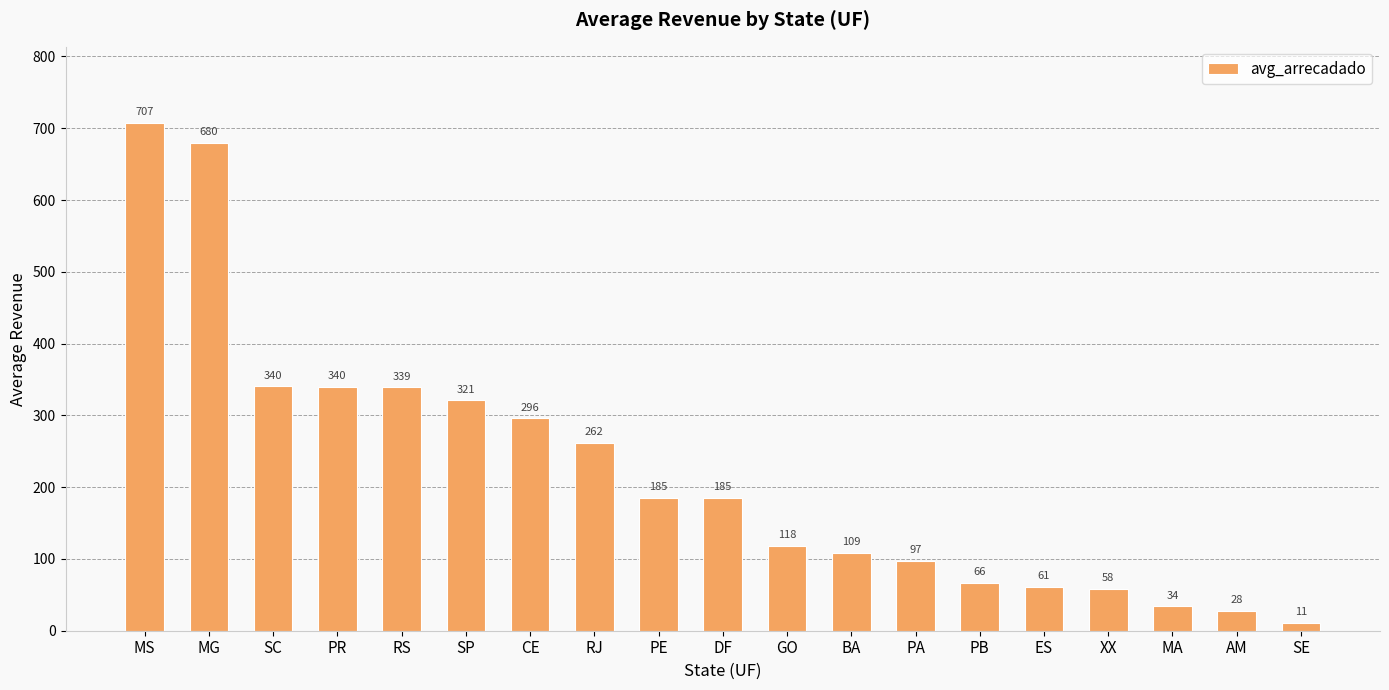

The chart shows a value of 53.4 at BA. True or false?

False